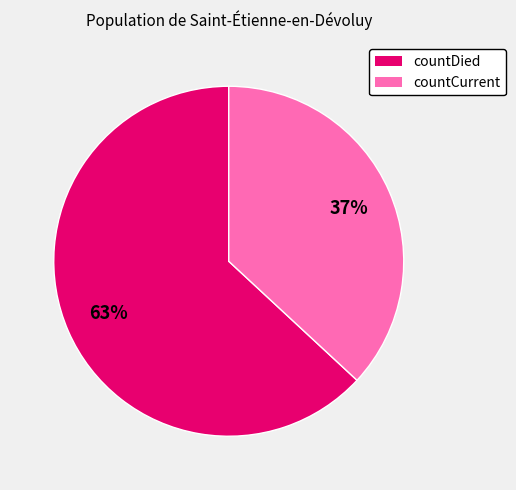

True or false: countDied accounts for 54% of the total.

False